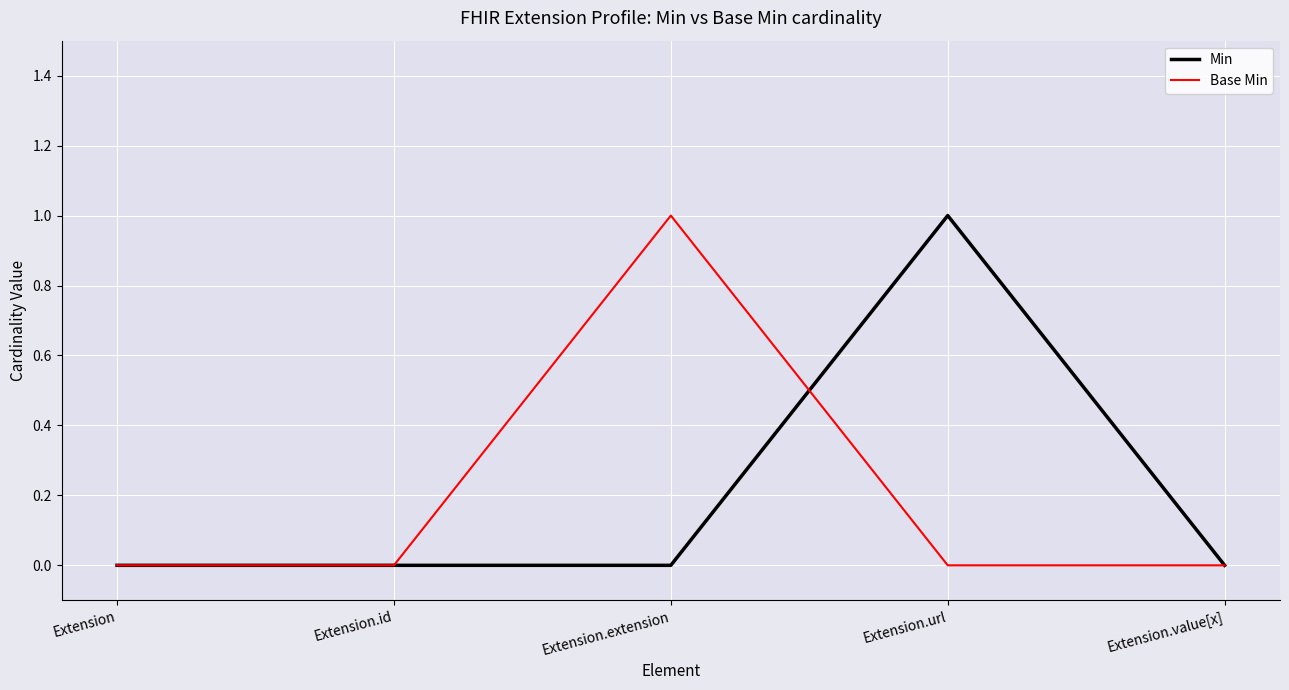

How many Min values are between 0 and 1?

5